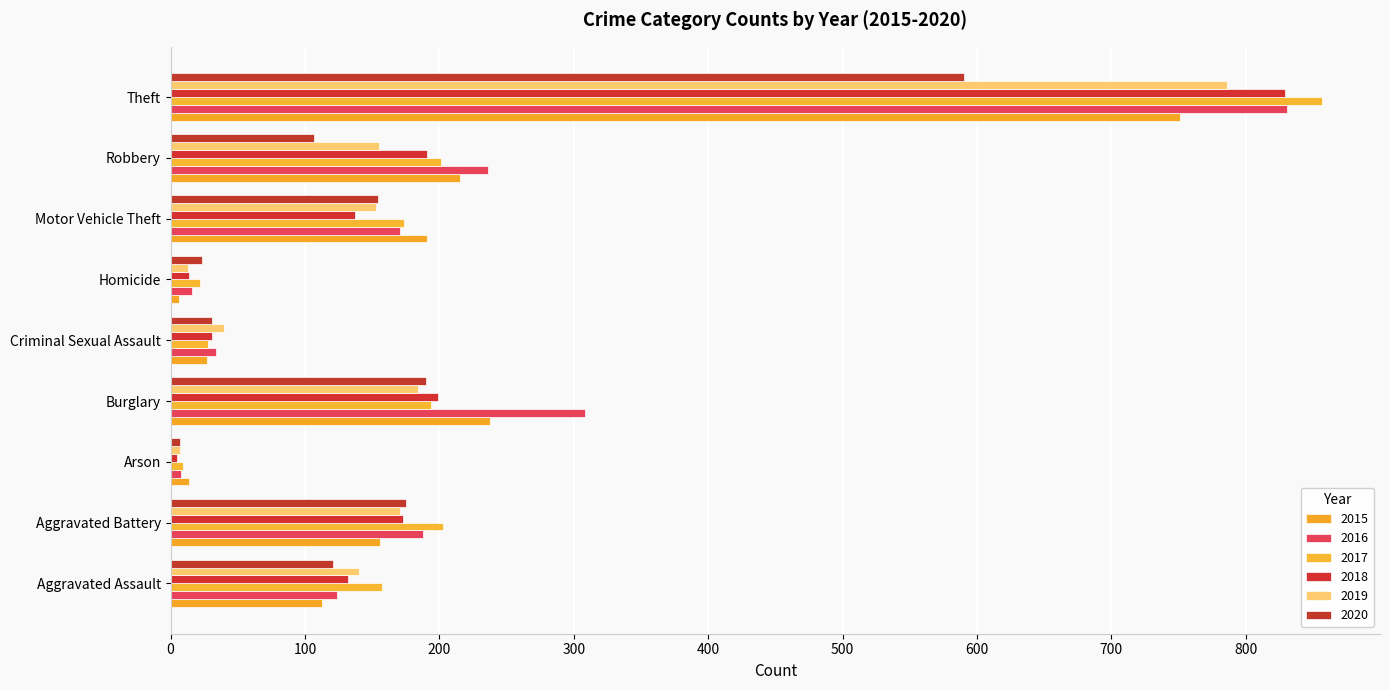

List the series in order of their peak value, lowest first.

2020, 2015, 2019, 2018, 2016, 2017